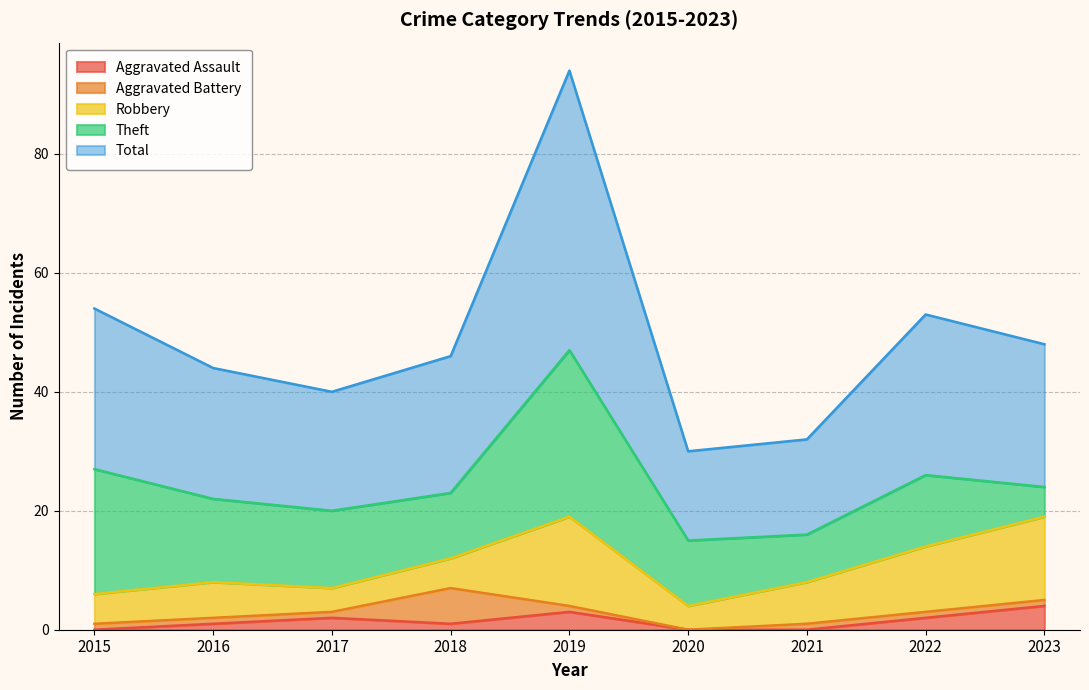

True or false: Total and Aggravated Assault cross at least once.

False